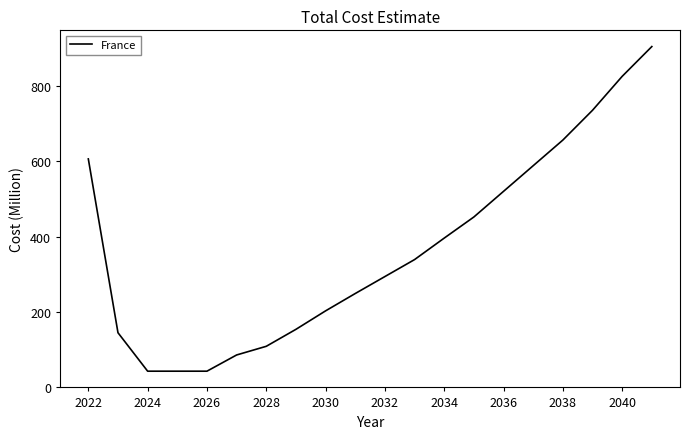

What is the maximum value shown in the chart?

904